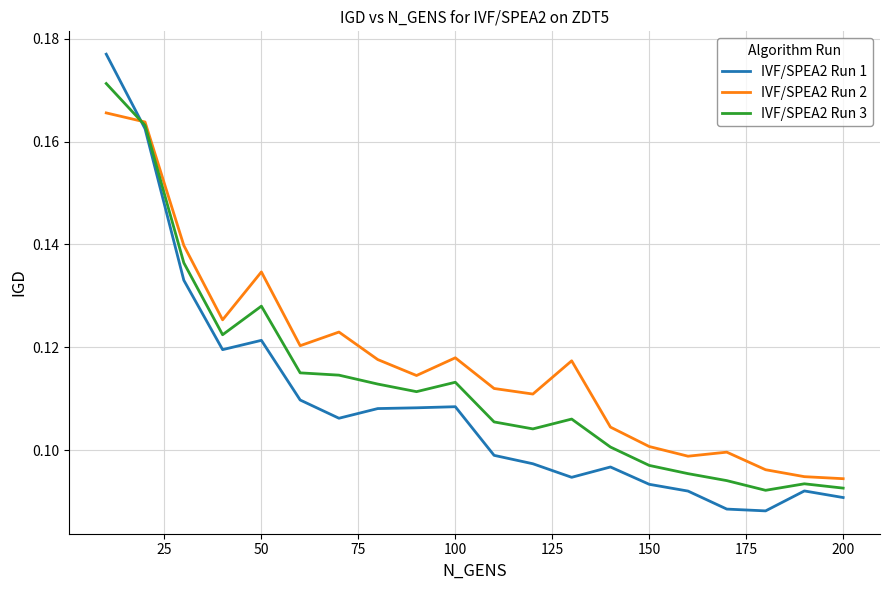

How many lines are shown in the chart?

3